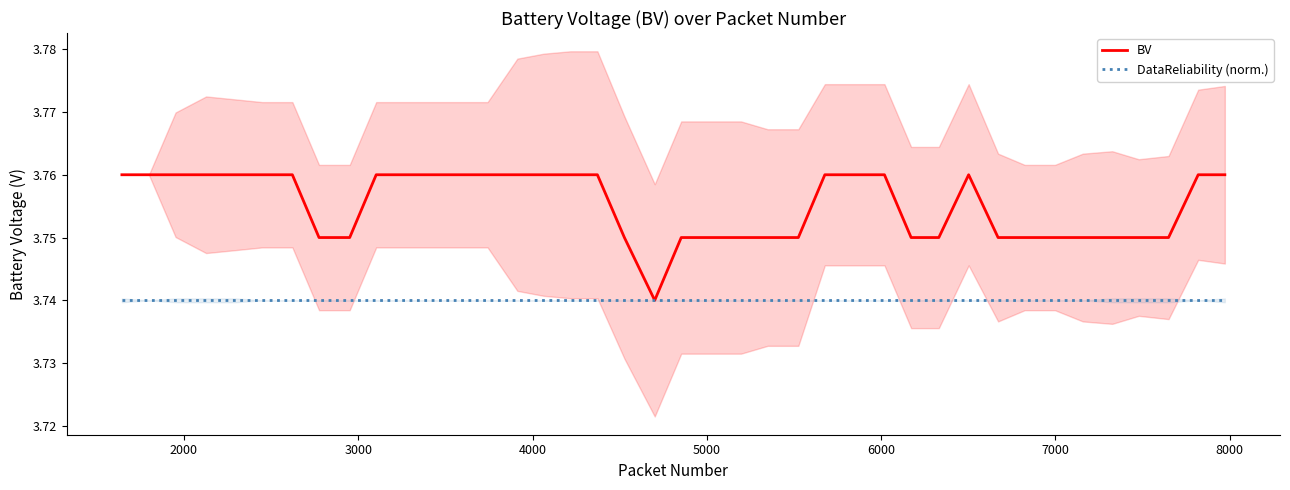

Count the number of data series in this chart.

2